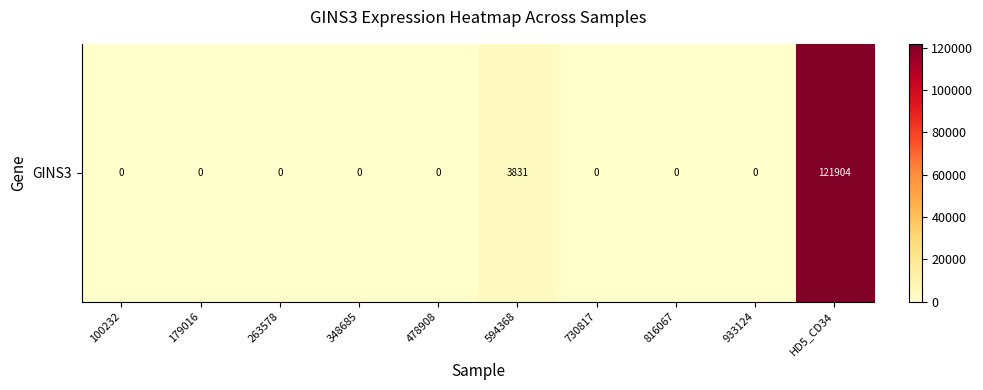

Reading left to right, extract all data points from this chart.

100232=0	179016=0	263578=0	348685=0	478908=0	594368=3831	730817=0	816067=0	933124=0	HD5_CD34=121904